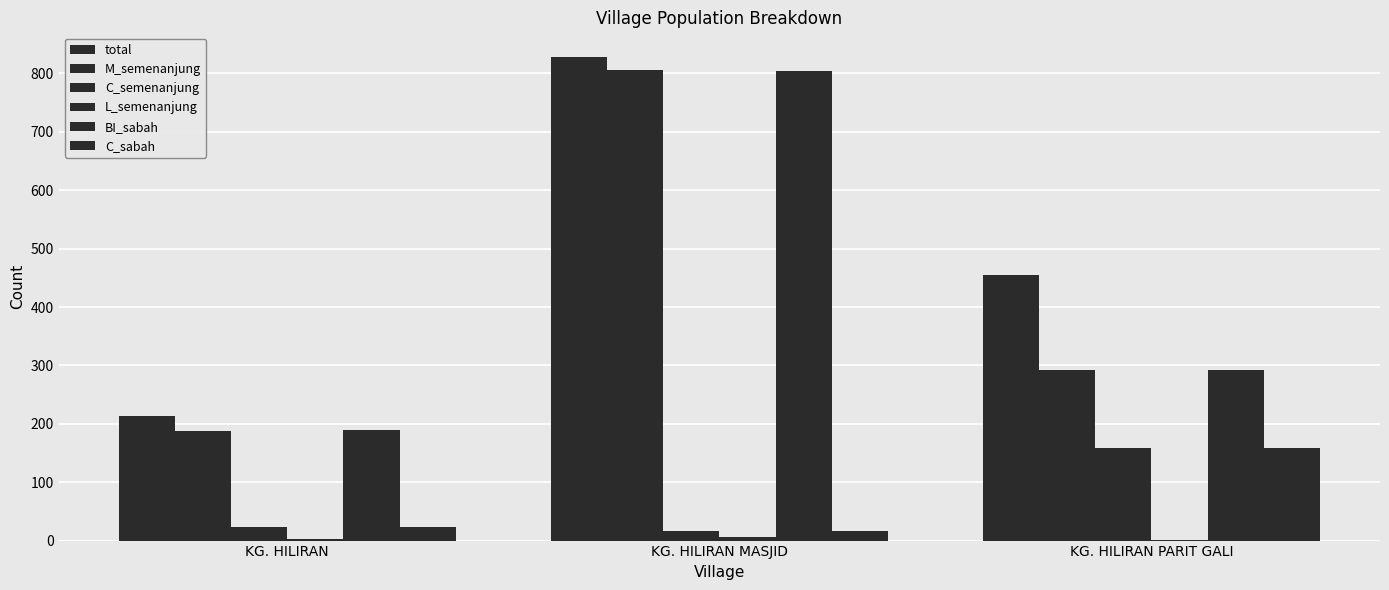

Rank the series at KG. HILIRAN from lowest to highest value.

L_semenanjung, C_semenanjung, C_sabah, M_semenanjung, BI_sabah, total